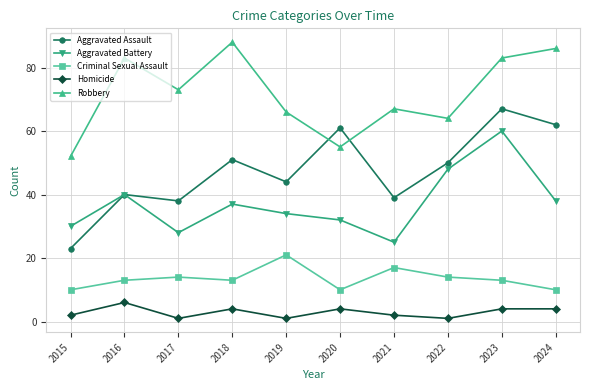

Which series changed the most between 2016 and 2018?

Aggravated Assault